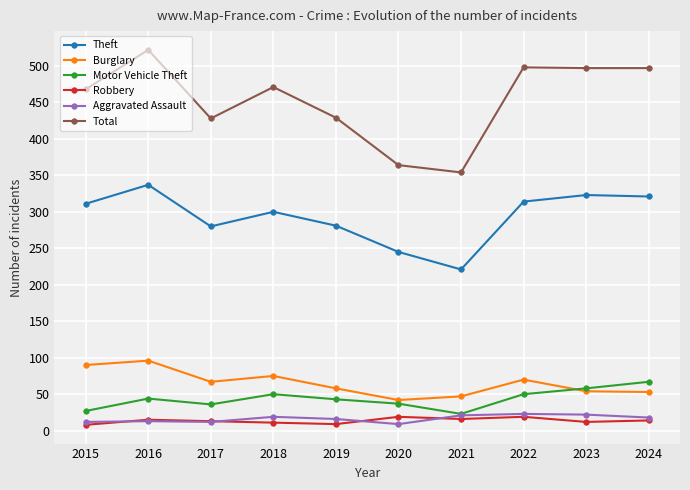

What is the minimum value for Total?

354